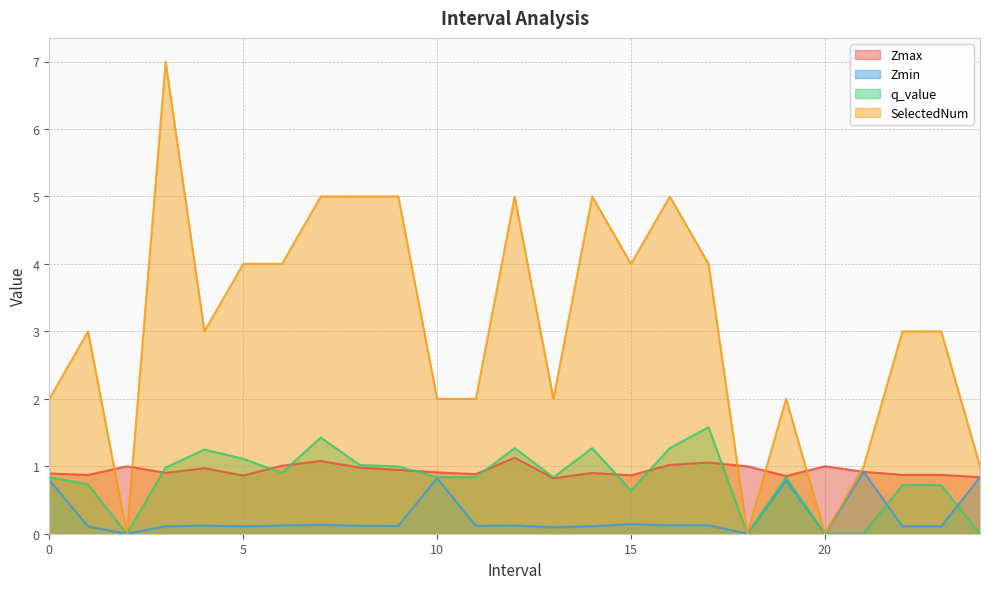

At which category is the sum across all series the highest?

3.0